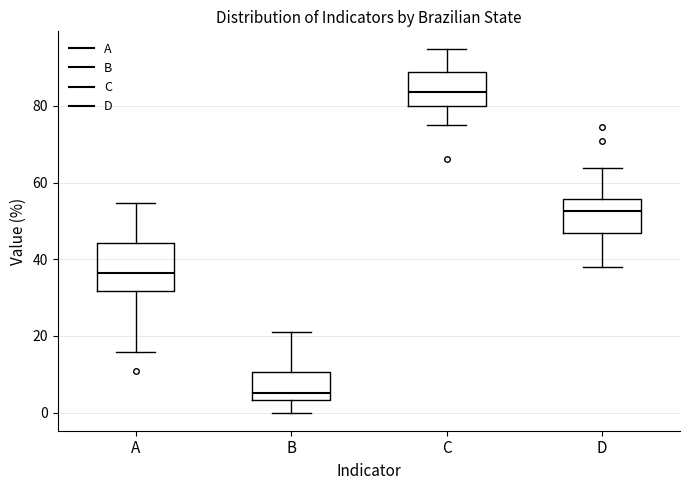

Reading left to right, transcribe this box plot: for each box, give where its median line is, the range the box spans, and where its two whiskers end, as read against the y-axis. The values are not printed on the chart, so give them approximately, as read against the axis.

A: median 36, box 32 to 44, whiskers 16 to 54
B: median 6, box 4 to 10, whiskers 0 to 22
C: median 84, box 80 to 88, whiskers 76 to 94
D: median 52, box 46 to 56, whiskers 38 to 64